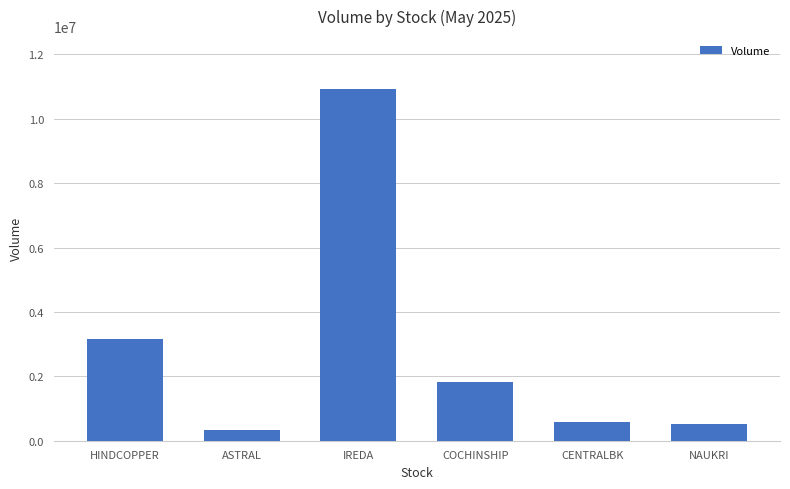

What position from the left is IREDA?

3